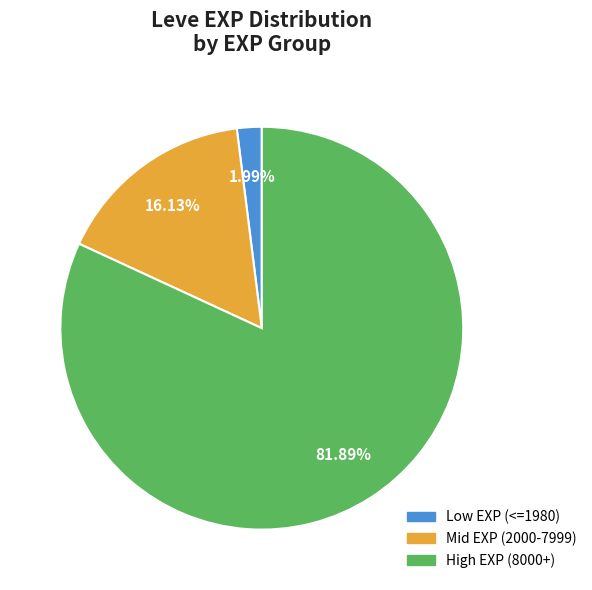

Does any single category account for the majority?

Yes